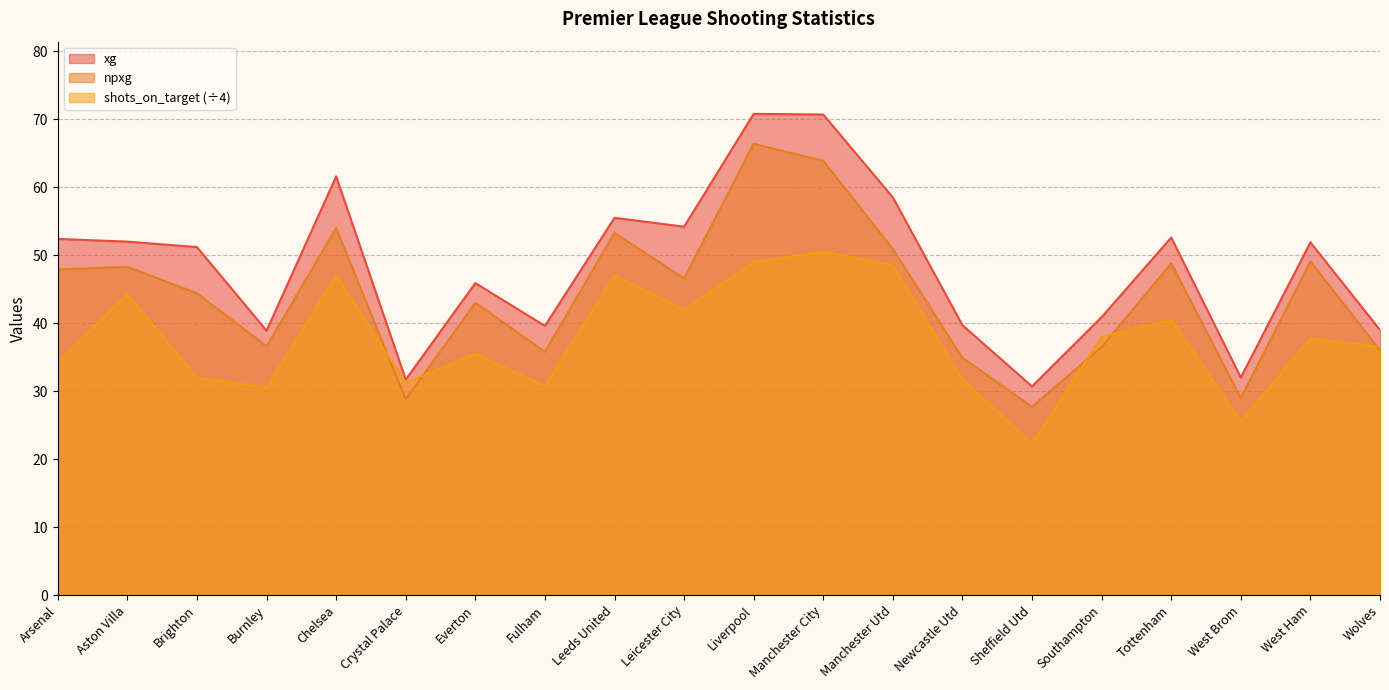

Between Fulham and Southampton, which is larger?

Southampton